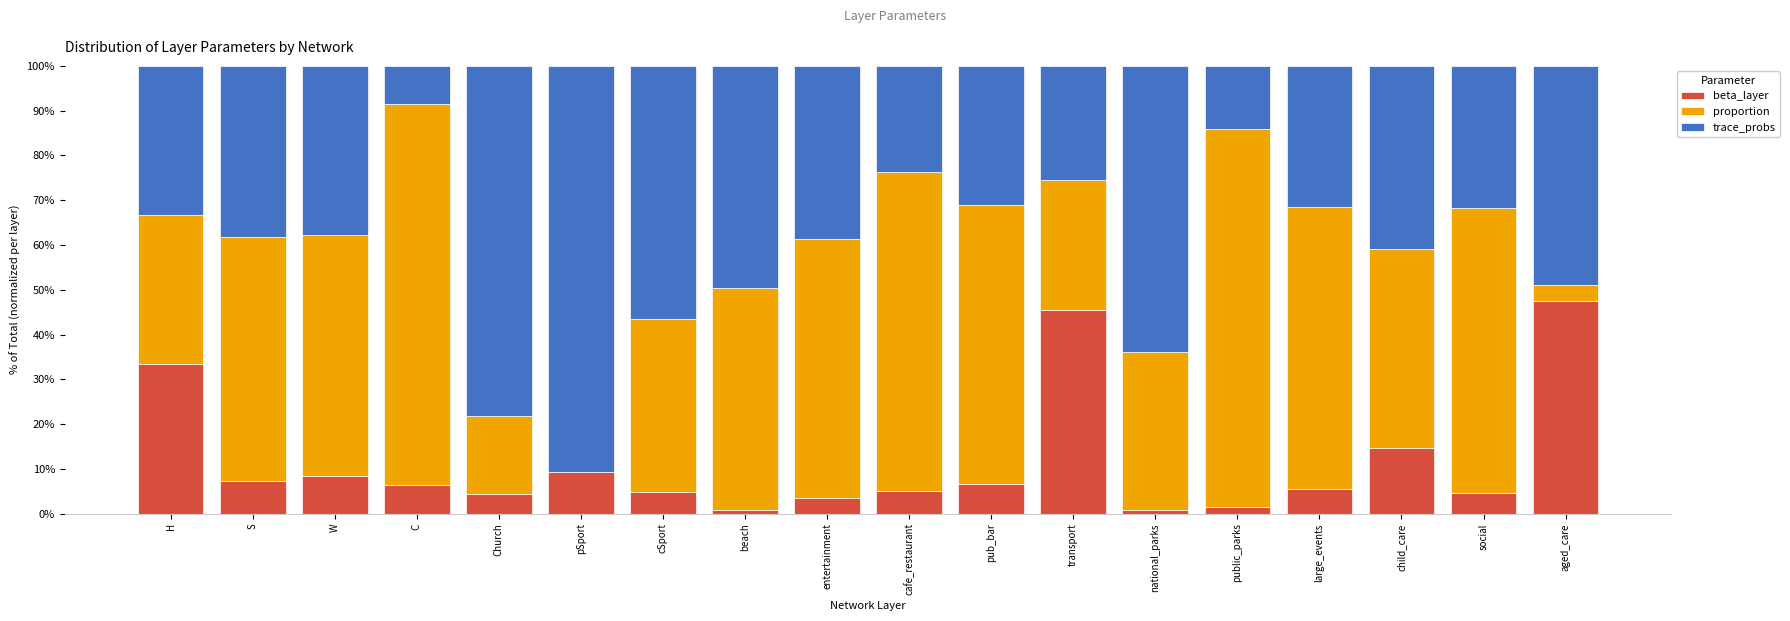

What is the highest value of the beta_layer series?

47.6